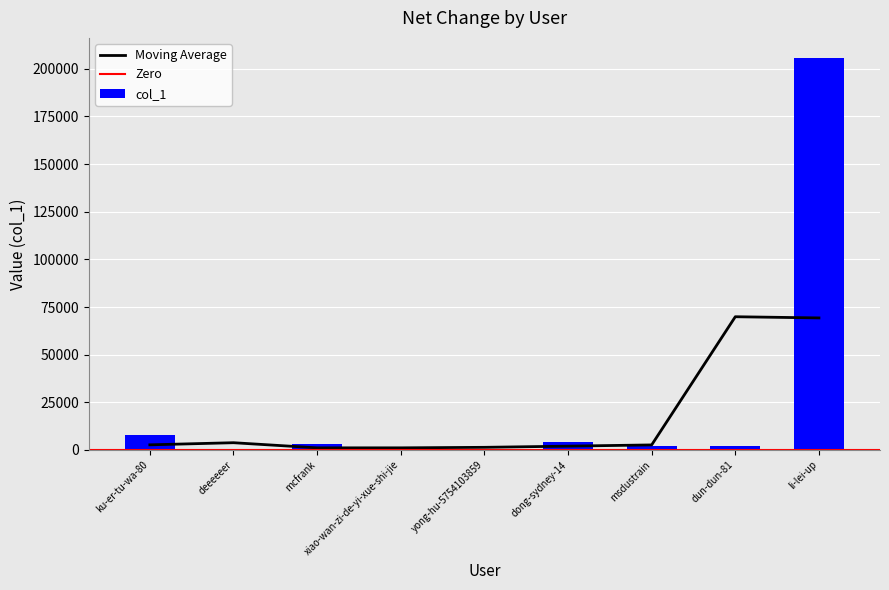

Rank the categories by value from lowest to highest.

deeeeeer, xiao-wan-zi-de-yi-xue-shi-jie, yong-hu-5754103859, msdustrain, dun-dun-81, mcfrank, dong-sydney-14, ku-er-tu-wa-80, li-lei-up